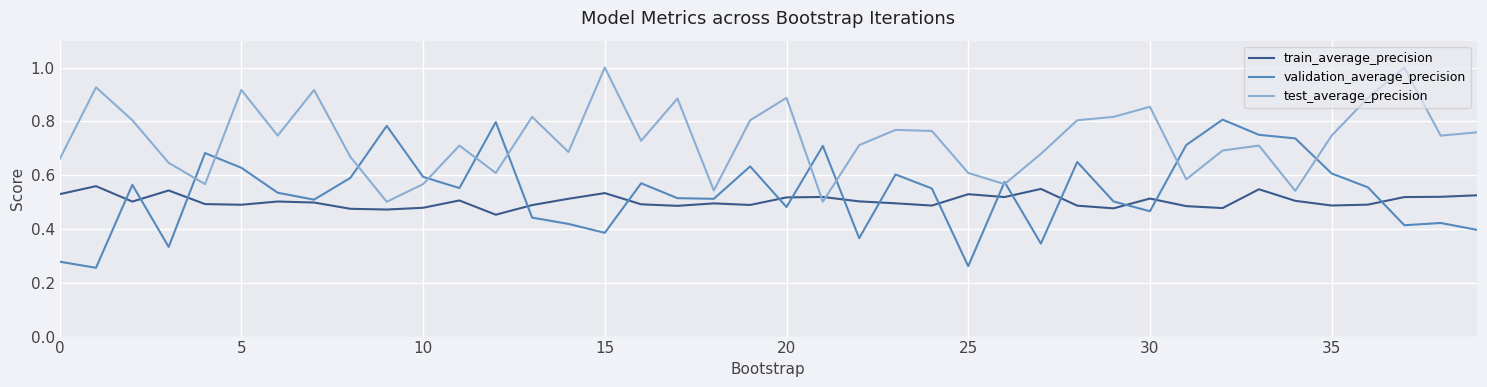

Rank the series by their maximum value, from highest to lowest.

test_average_precision, validation_average_precision, train_average_precision